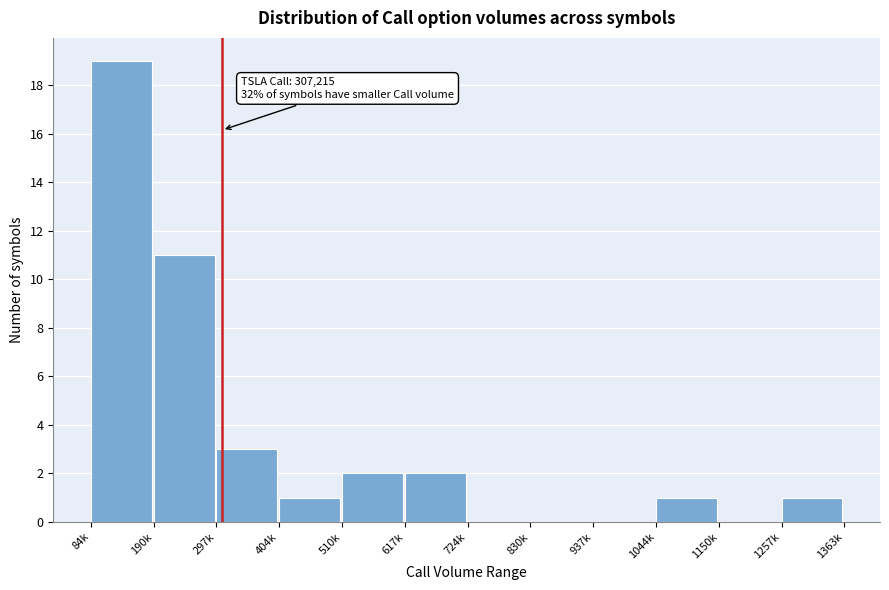

Reading left to right, extract all data points from this chart.

84k=19	190k=11	297k=3	404k=1	510k=2	617k=2	724k=0	830k=0	937k=0	1044k=1	1150k=0	1257k=1